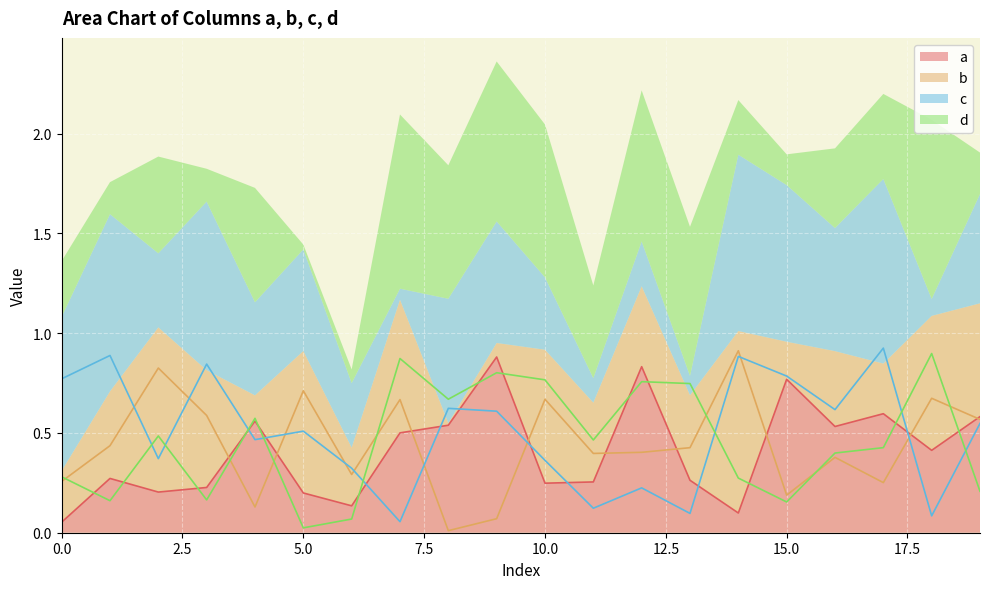

Which series ends up on top after the final intersection of a and d?

a